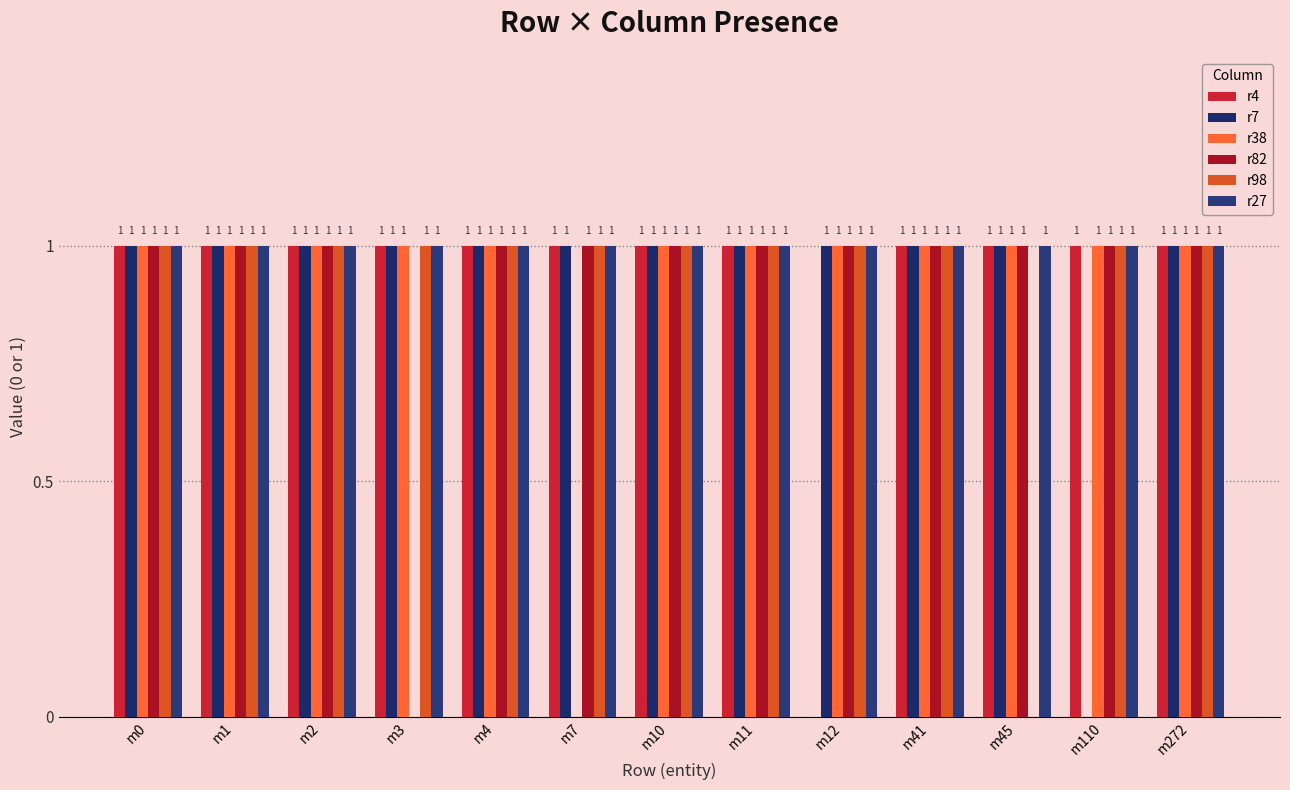

How many positive values does the r4 series have?

12